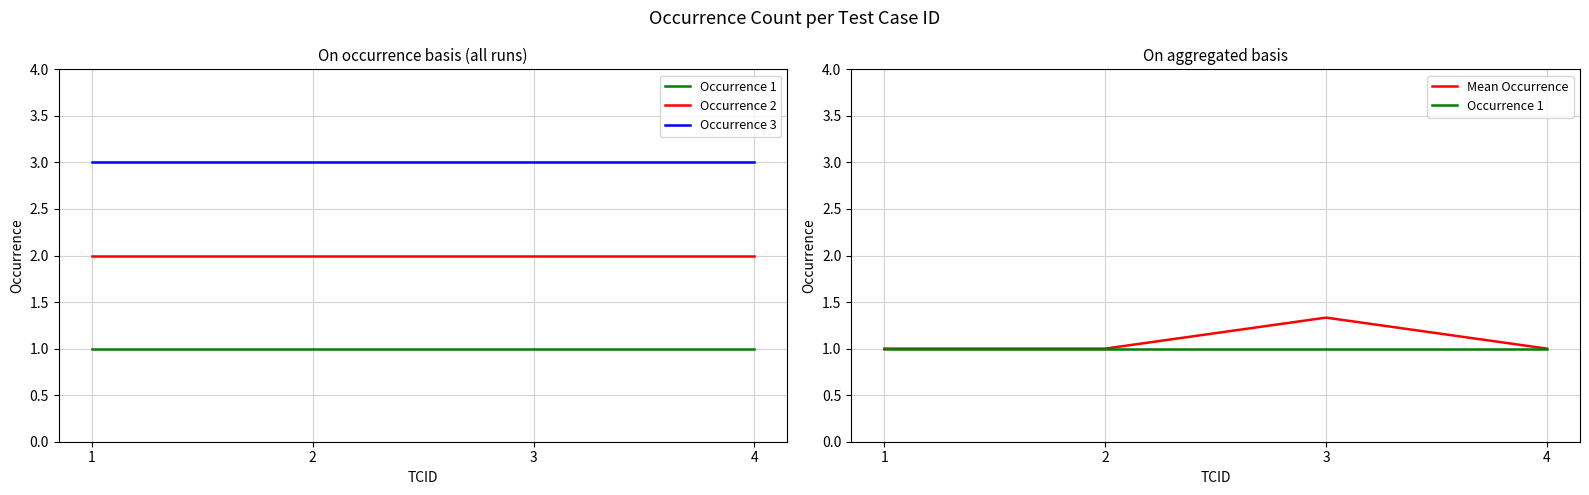

True or false: Mean Occurrence has more than 1 points higher than both neighbors.

False